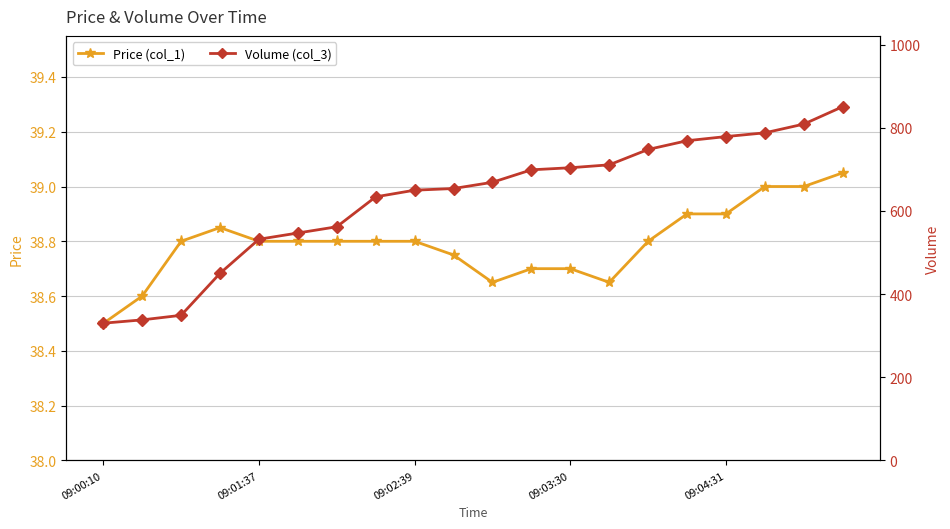

True or false: Price (col_1) has a value of 69.1 at 19.

False